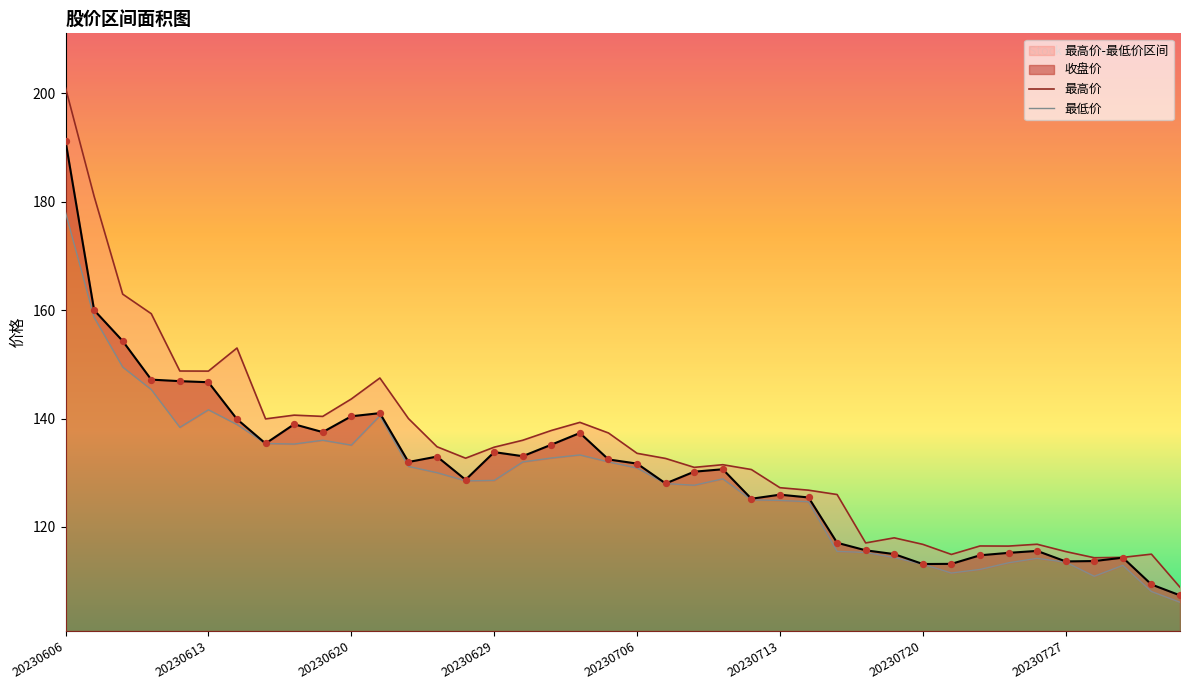

Which series contains the lowest Y value?

最低价